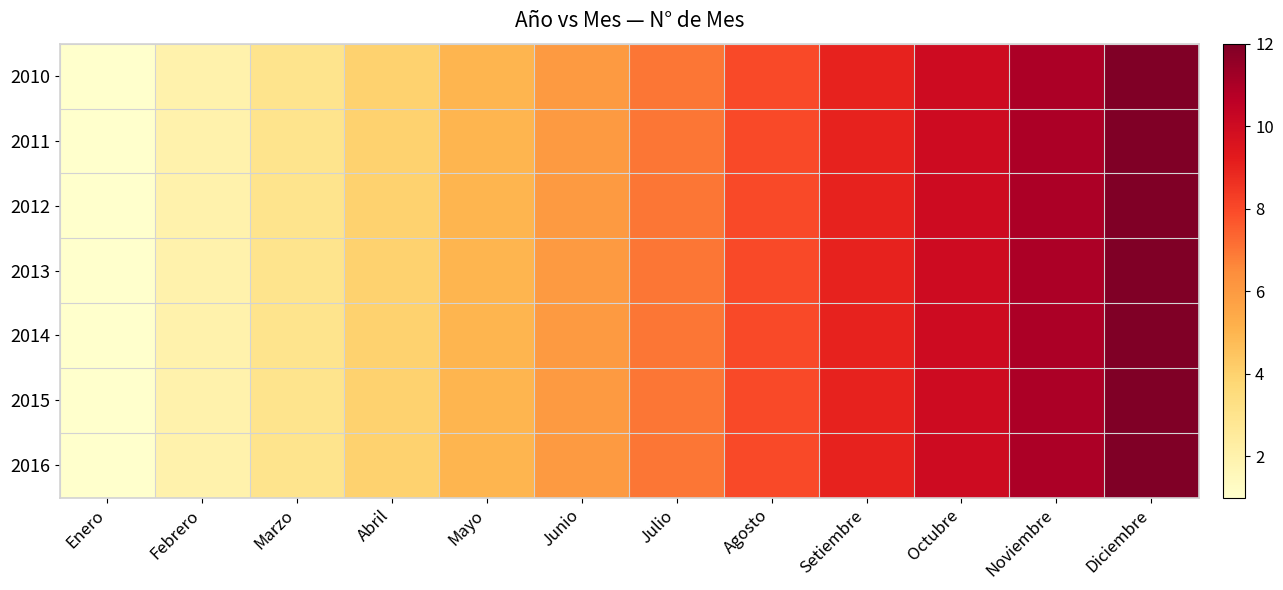

Reading left to right, list all the values displayed in this chart.

2010: Enero=1	Febrero=2	Marzo=3	Abril=4	Mayo=5	Junio=6	Julio=7	Agosto=8	Setiembre=9	Octubre=10	Noviembre=11	Diciembre=12
2011: Enero=1	Febrero=2	Marzo=3	Abril=4	Mayo=5	Junio=6	Julio=7	Agosto=8	Setiembre=9	Octubre=10	Noviembre=11	Diciembre=12
2012: Enero=1	Febrero=2	Marzo=3	Abril=4	Mayo=5	Junio=6	Julio=7	Agosto=8	Setiembre=9	Octubre=10	Noviembre=11	Diciembre=12
2013: Enero=1	Febrero=2	Marzo=3	Abril=4	Mayo=5	Junio=6	Julio=7	Agosto=8	Setiembre=9	Octubre=10	Noviembre=11	Diciembre=12
2014: Enero=1	Febrero=2	Marzo=3	Abril=4	Mayo=5	Junio=6	Julio=7	Agosto=8	Setiembre=9	Octubre=10	Noviembre=11	Diciembre=12
2015: Enero=1	Febrero=2	Marzo=3	Abril=4	Mayo=5	Junio=6	Julio=7	Agosto=8	Setiembre=9	Octubre=10	Noviembre=11	Diciembre=12
2016: Enero=1	Febrero=2	Marzo=3	Abril=4	Mayo=5	Junio=6	Julio=7	Agosto=8	Setiembre=9	Octubre=10	Noviembre=11	Diciembre=12